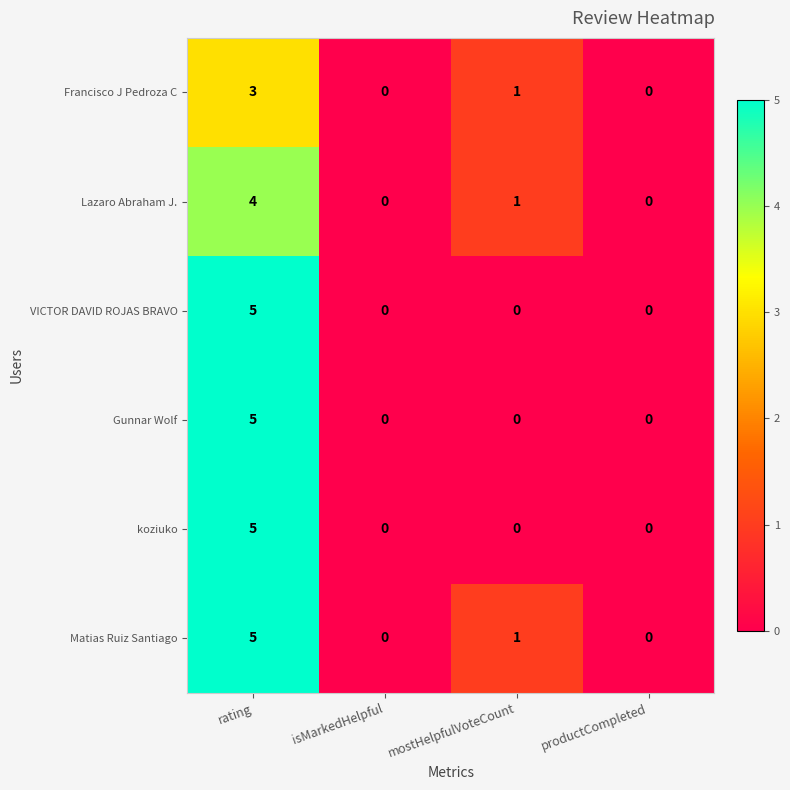

What is the difference between the maximum and minimum values in the Gunnar Wolf series?

5